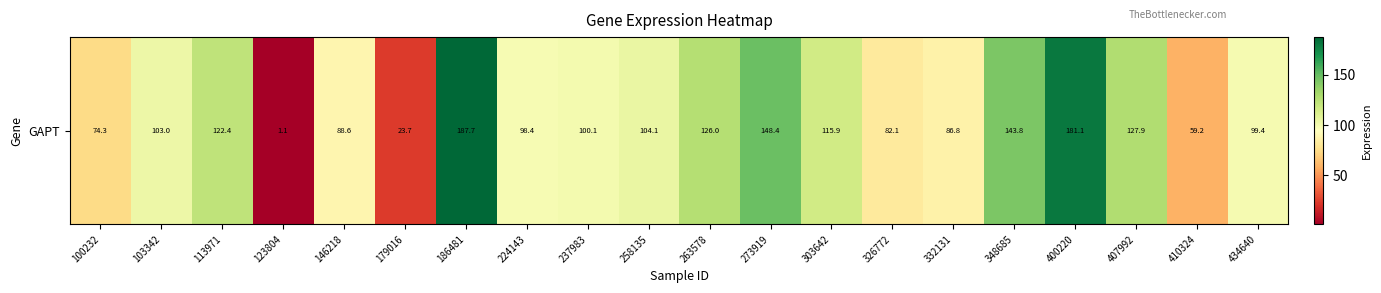

True or false: the data shows 111.0 at 326772.

False